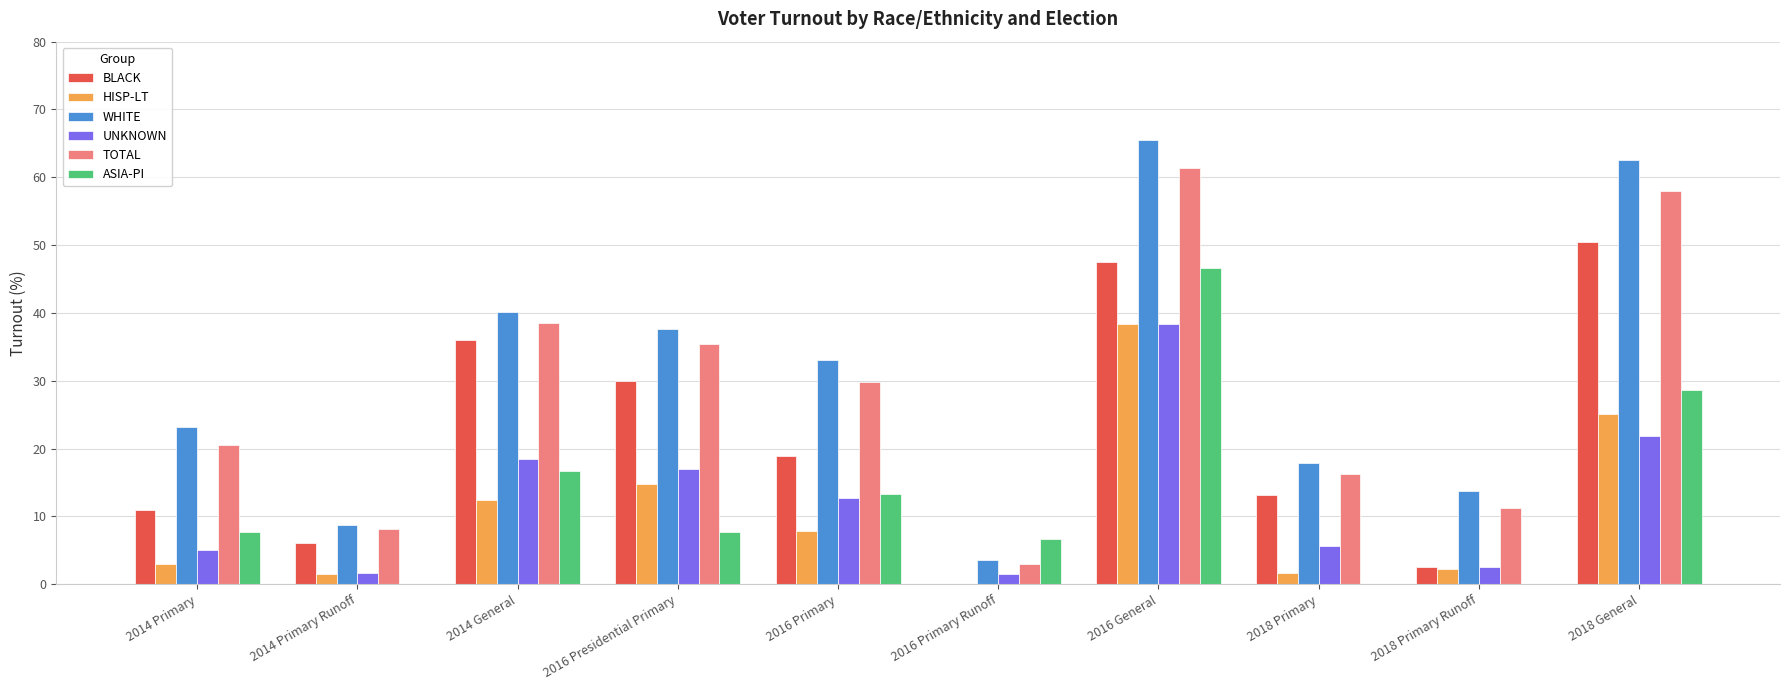

Which category has the highest value in the UNKNOWN series?

2016 General